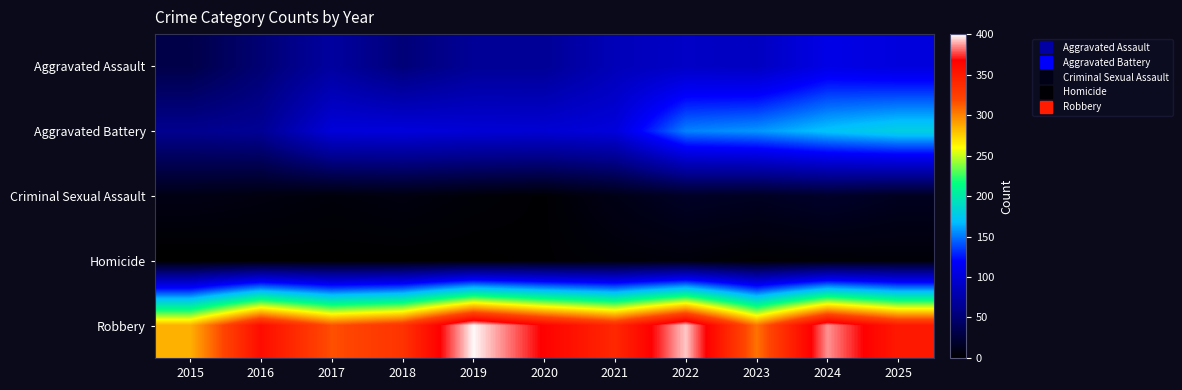

Reading left to right, extract all data points from this chart.

Aggravated Assault: 2015=32	2016=50	2017=71	2018=52	2019=66	2020=66	2021=84	2022=91	2023=88	2024=108	2025=103
Aggravated Battery: 2015=62	2016=65	2017=101	2018=102	2019=99	2020=98	2021=102	2022=153	2023=158	2024=171	2025=180
Criminal Sexual Assault: 2015=9	2016=7	2017=5	2018=7	2019=4	2020=2	2021=10	2022=17	2023=15	2024=19	2025=14
Homicide: 2015=0	2016=1	2017=1	2018=1	2019=1	2020=2	2021=4	2022=5	2023=2	2024=3	2025=4
Robbery: 2015=285	2016=359	2017=316	2018=332	2019=399	2020=366	2021=340	2022=393	2023=305	2024=386	2025=350